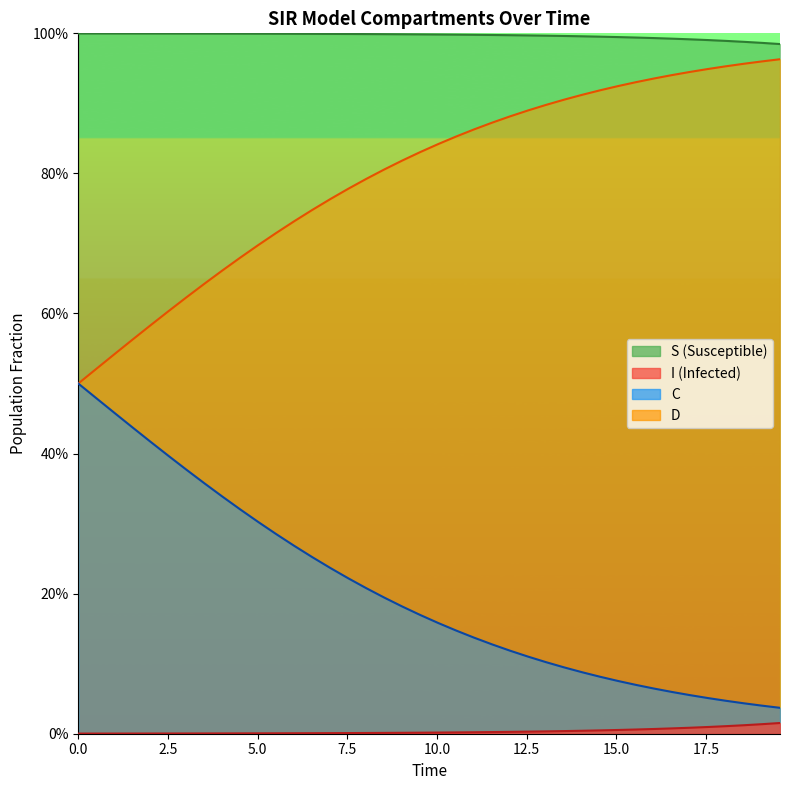

True or false: I and D intersect in this chart.

False